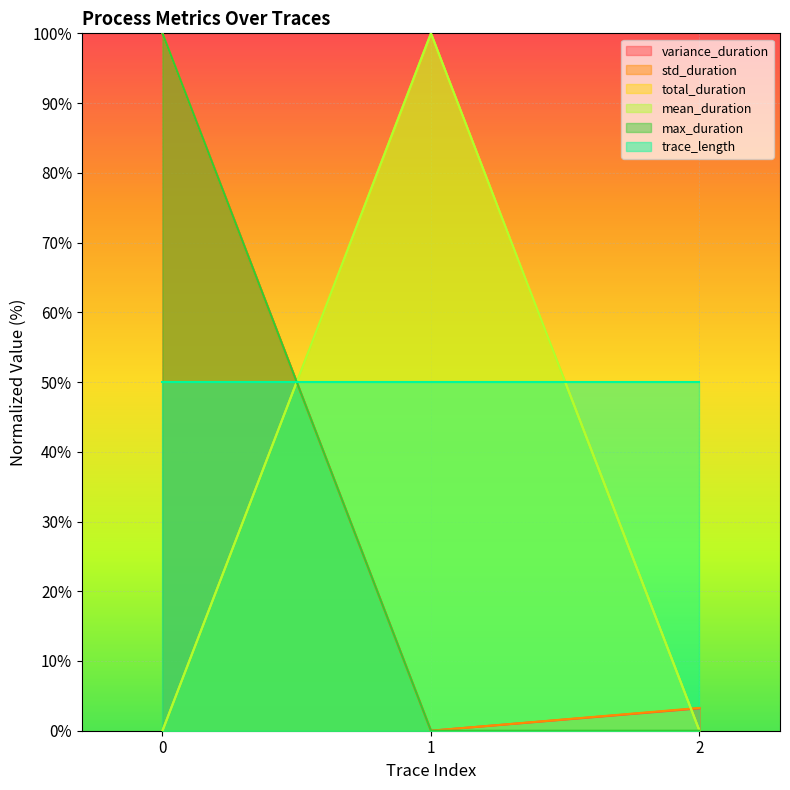

Does the chart display data point markers on the line(s)?

No